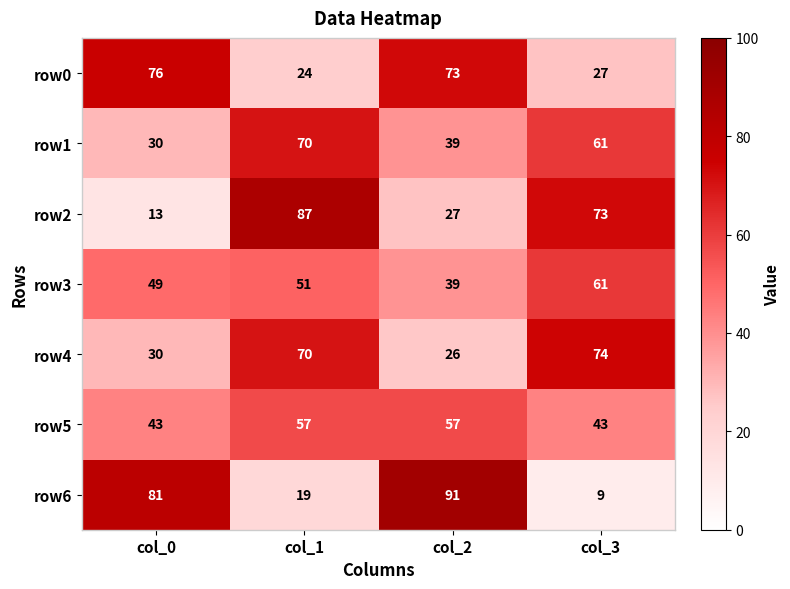

How many data points does each series have?

4